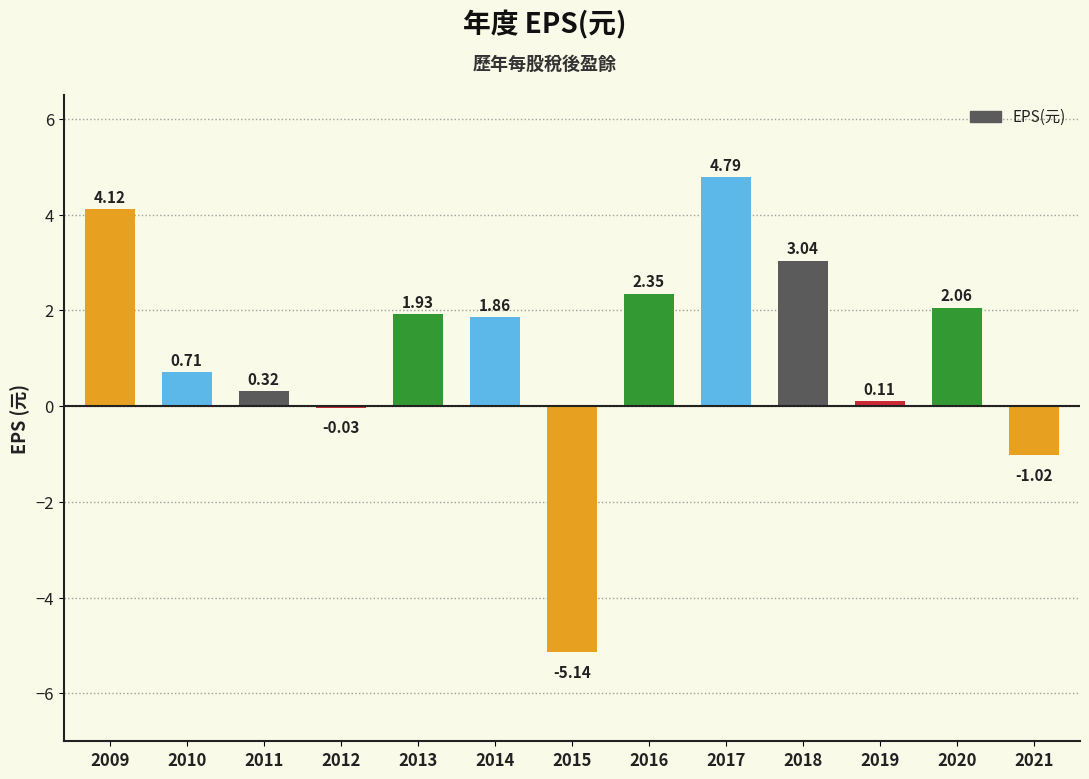

The value at 2016 is 2.4. True or false?

True